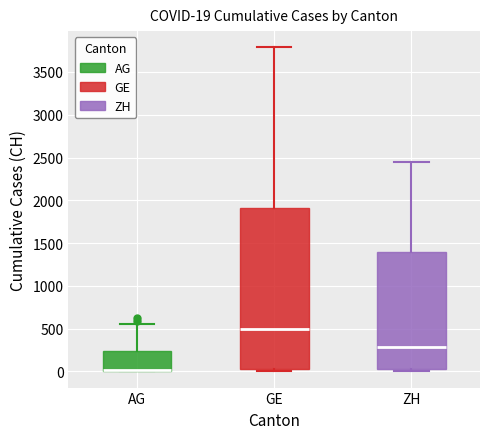

Which box is the tallest, from its lower edge to its upper edge?

GE